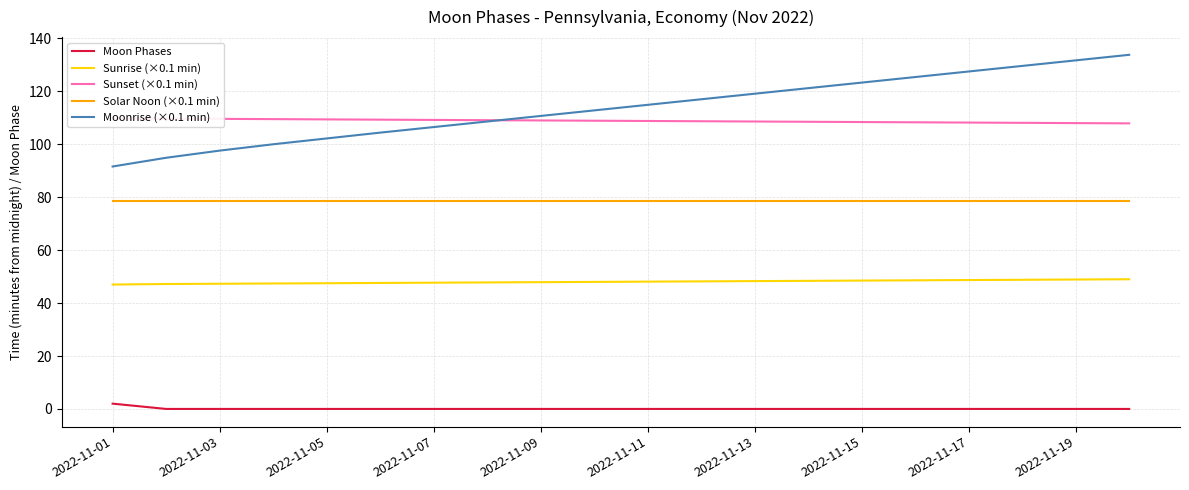

How many lines are shown in the chart?

5